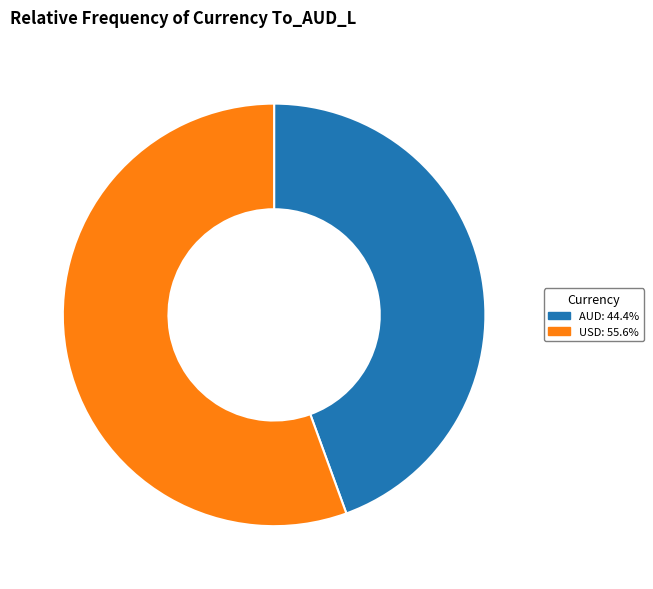

Count the number of slices in the pie.

2